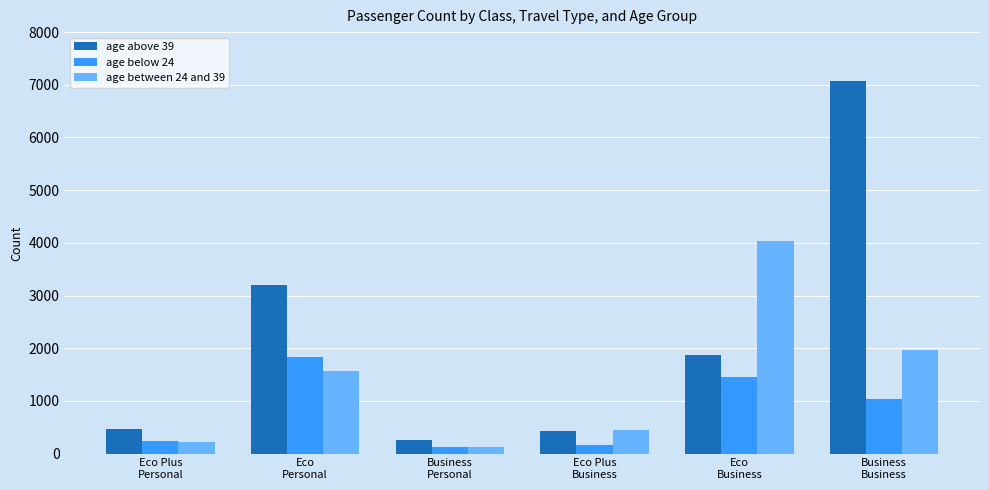

What is the sum of all age between 24 and 39 values?

8388